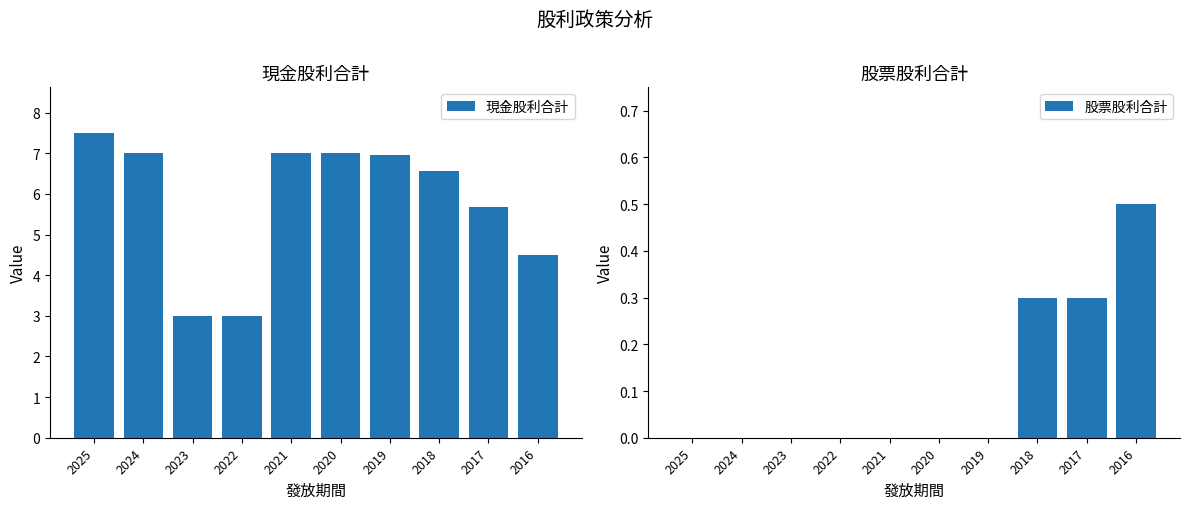

At which label does 現金股利合計 first exceed 6?

2025